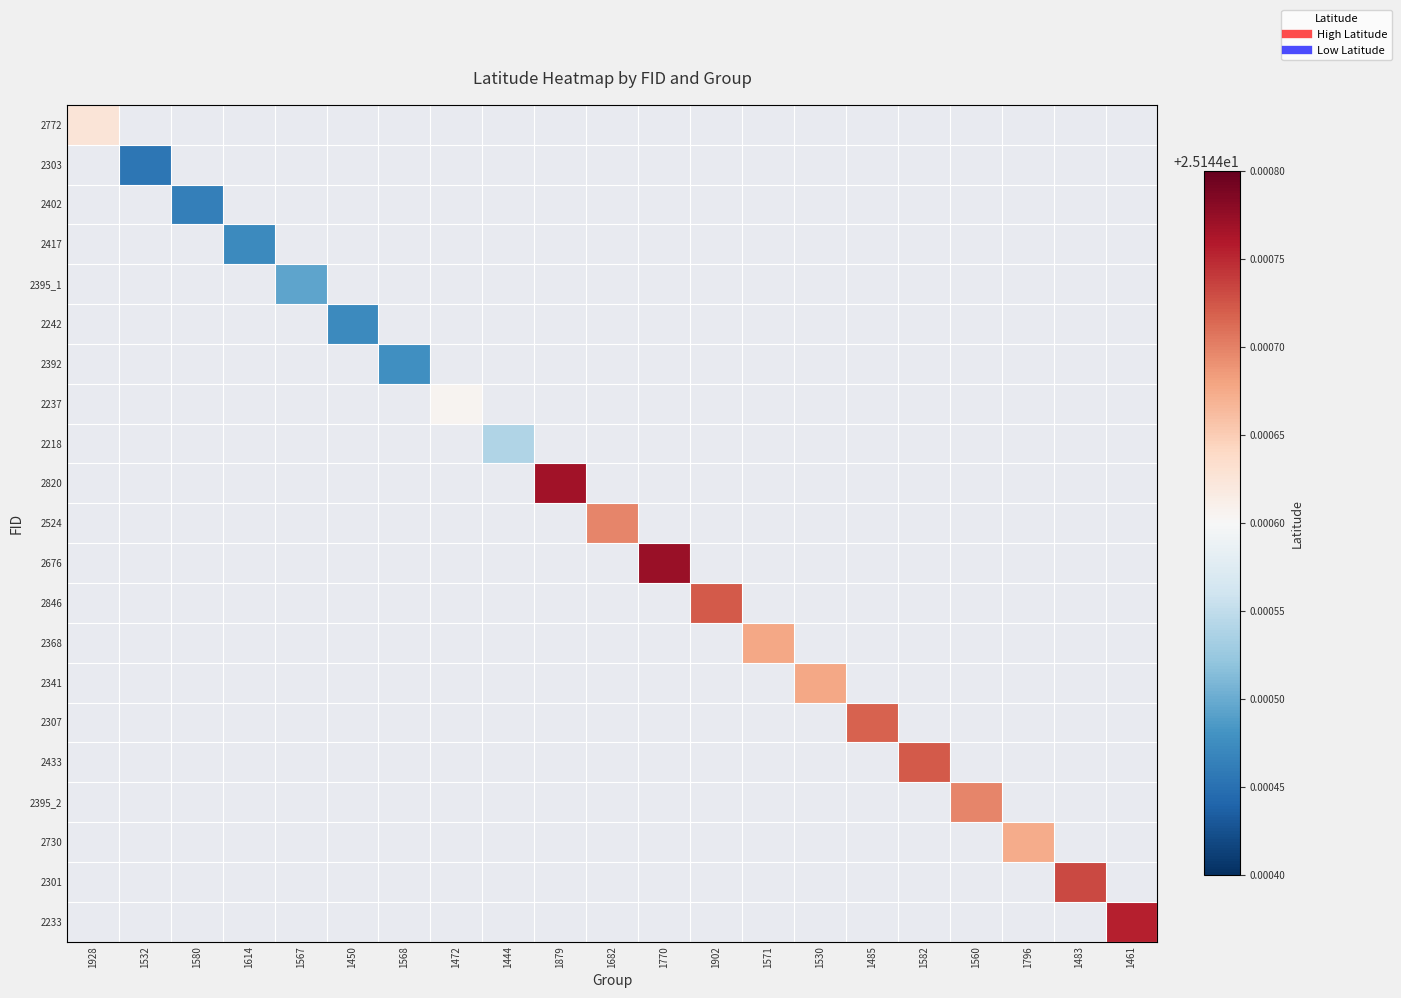

Which category has the lowest value across all series?

1532